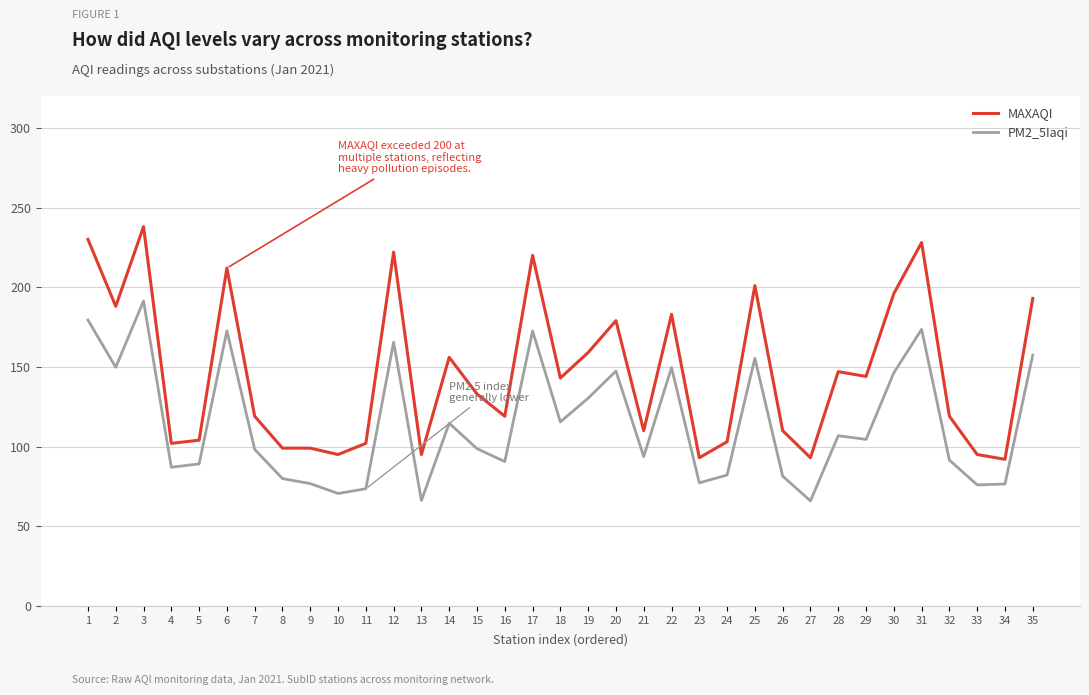

The value of PM2_5Iaqi at 4 is 156.0. True or false?

False